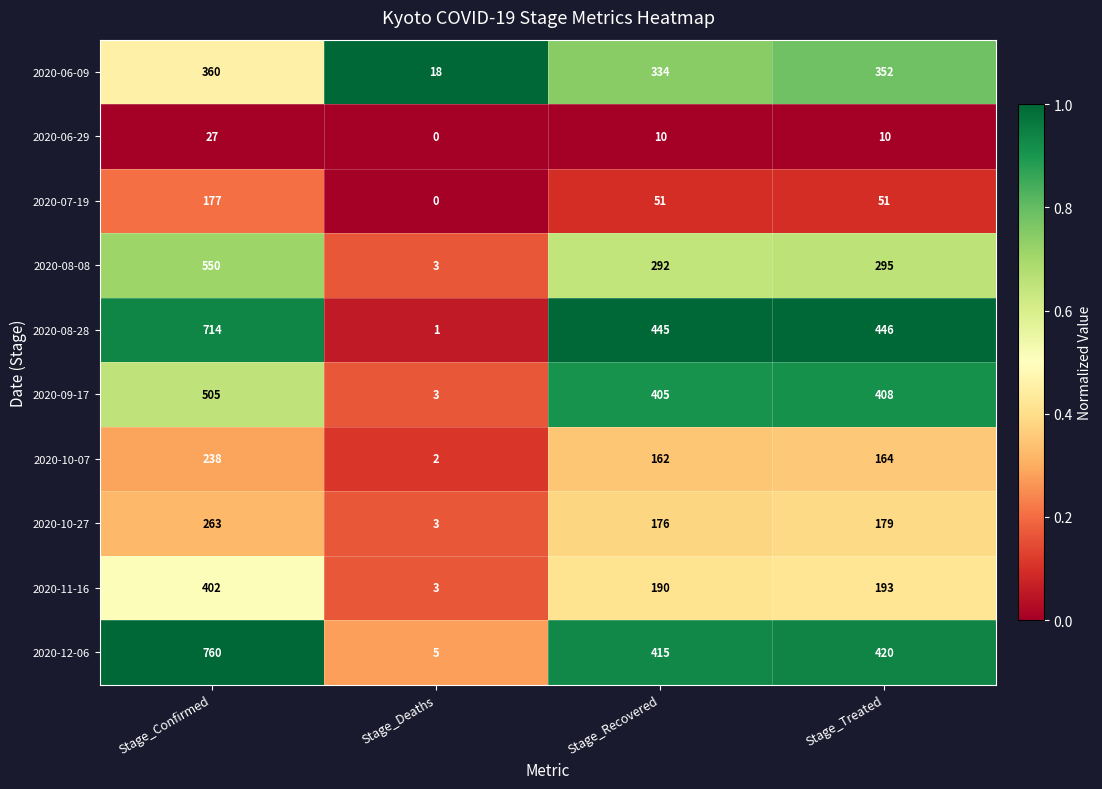

How many categories are shown in the chart?

4